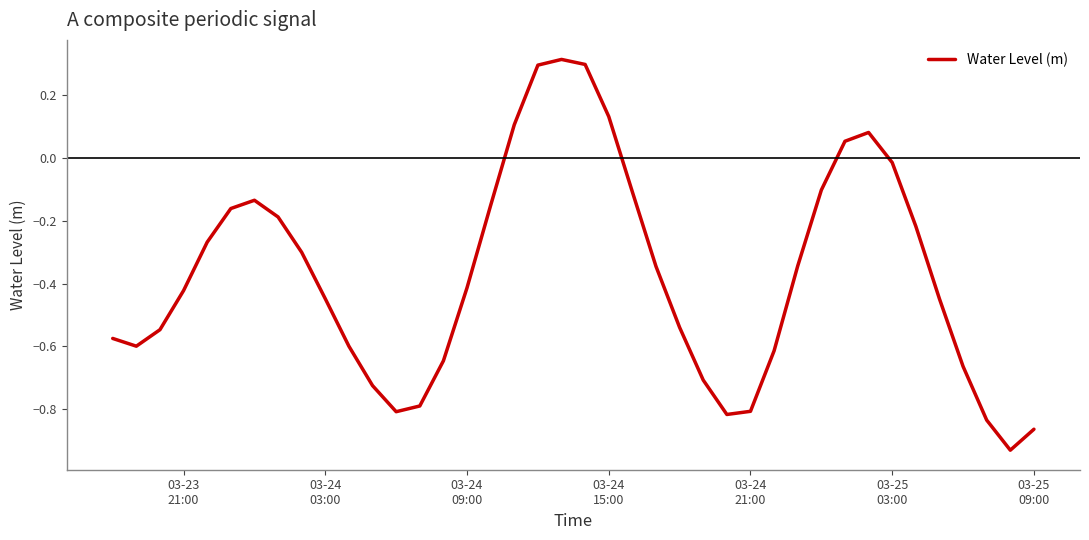

Does the chart display data point markers on the line(s)?

No